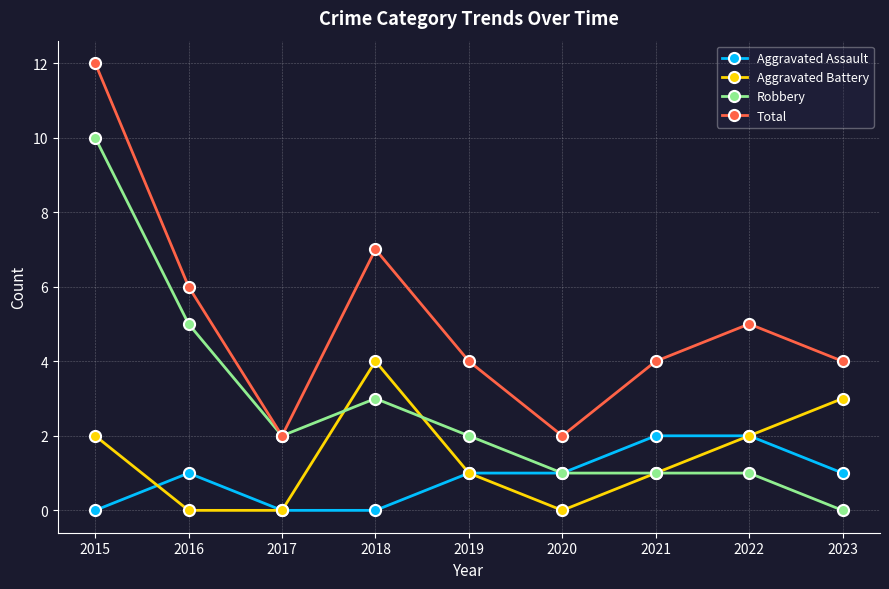

At which category does Robbery reach its first local peak?

2018